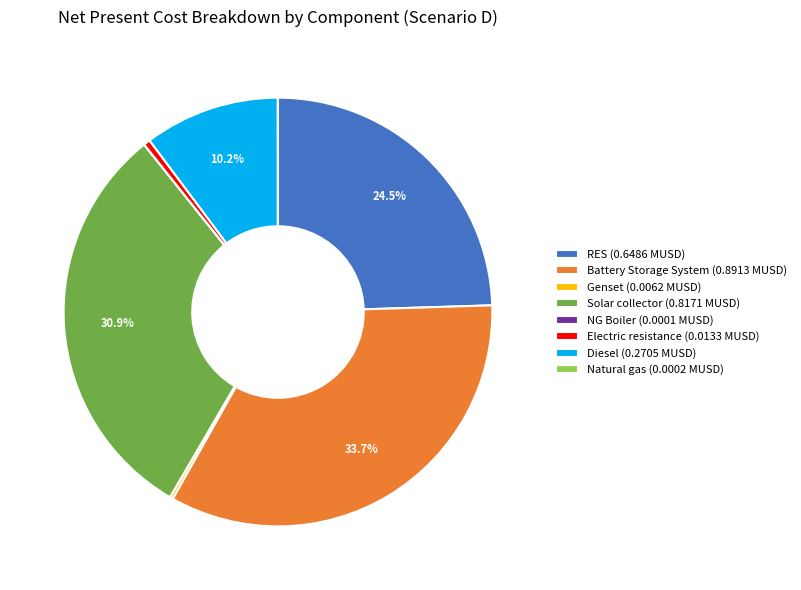

Is there any slice that represents more than half of the pie?

No